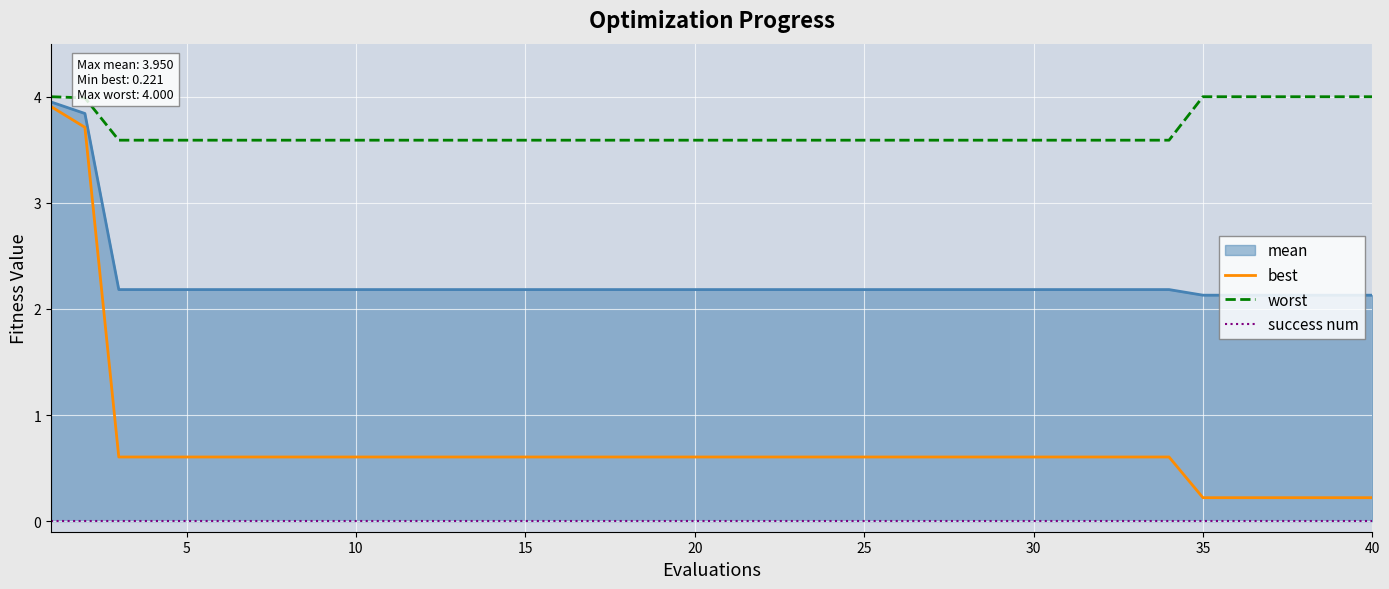

True or false: worst and success num cross at least once.

False